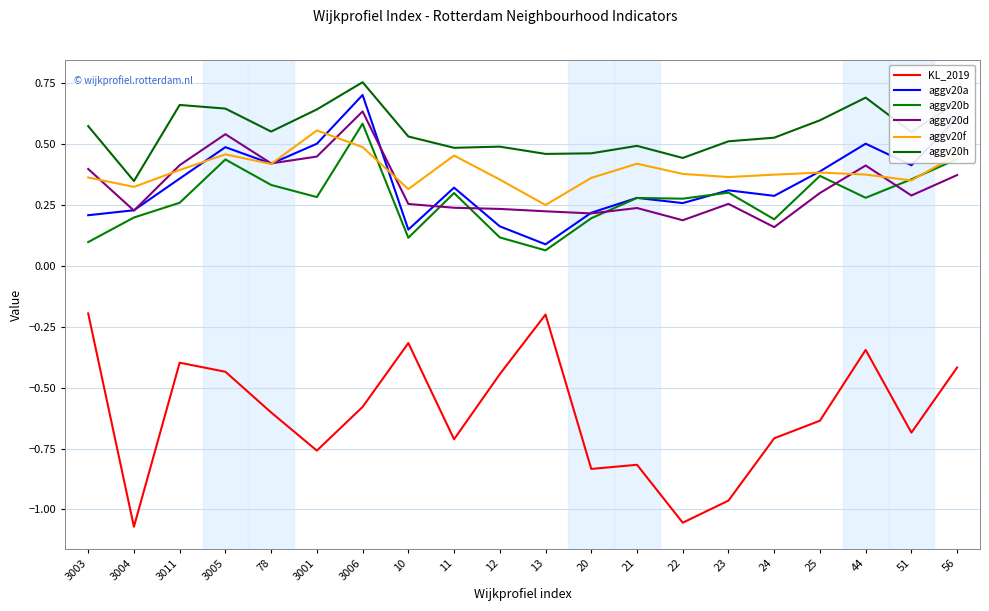

What is the spread (max minus min) of values at 12?

0.9